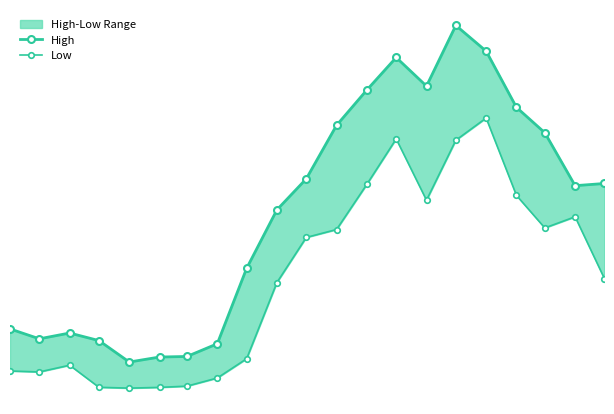

At how many categories does at least one series exceed 682?

1